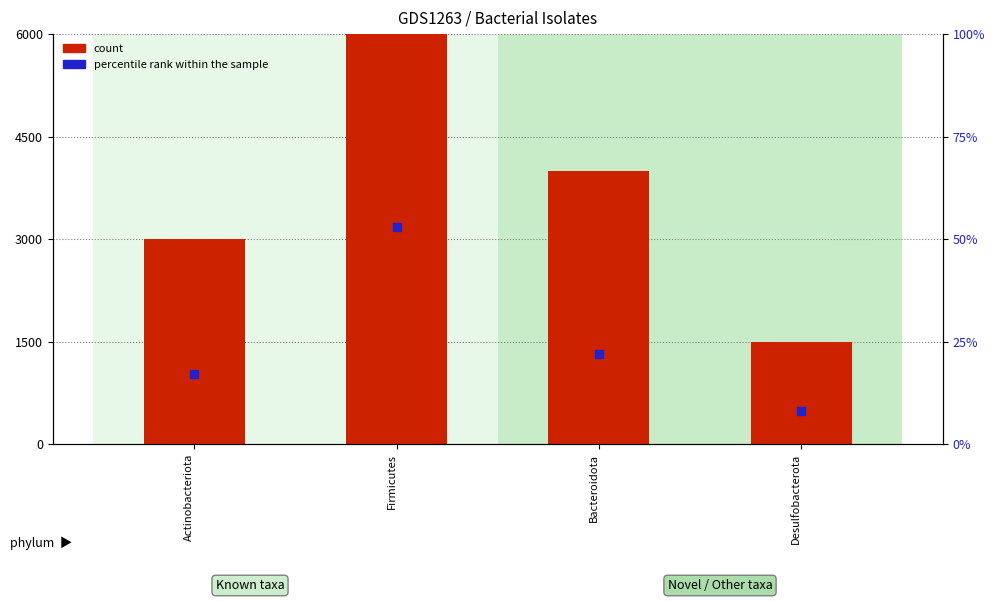

At how many categories does at least one series exceed 2232?

3